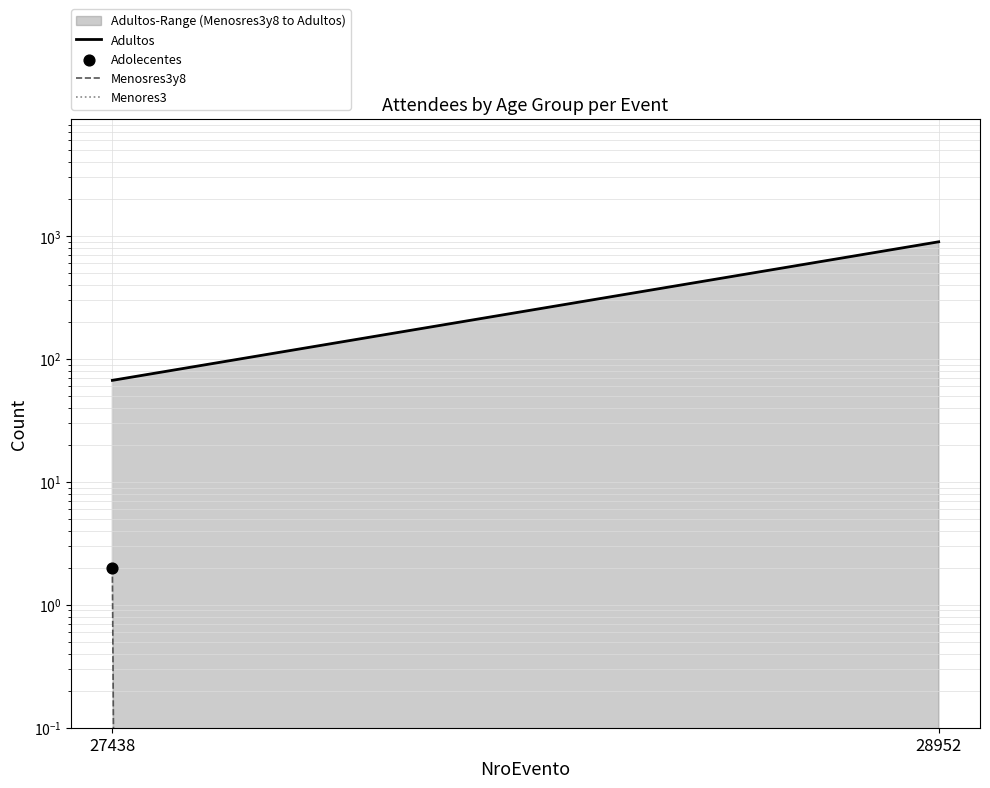

At which category is the sum across all series the highest?

28952